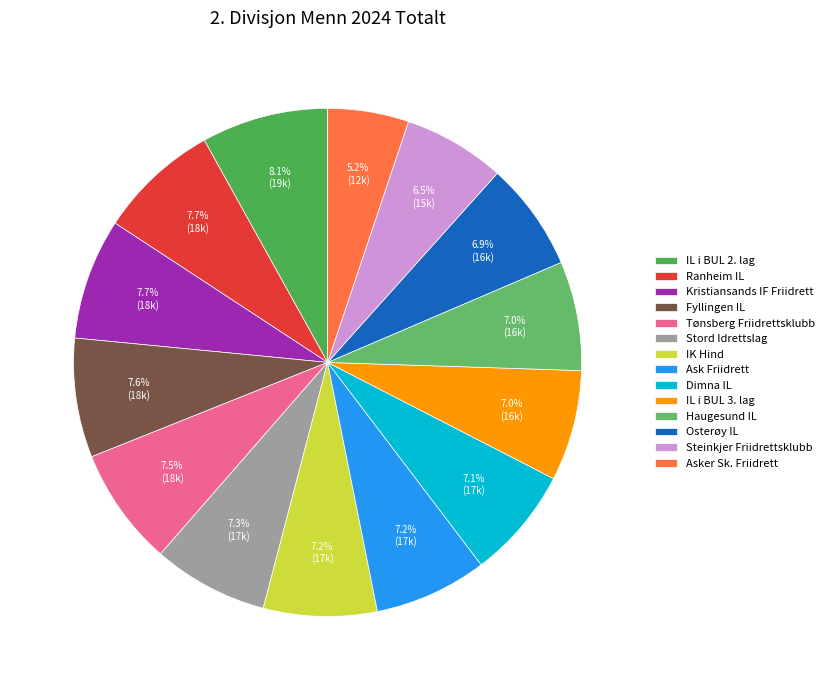

To the nearest percent, what is the difference between the largest and smallest slice percentages?

3%